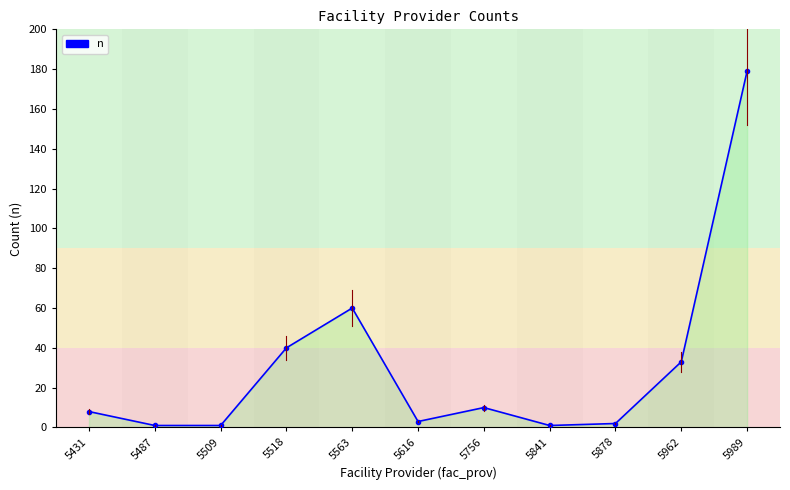

What is the minimum value shown in the chart?

1